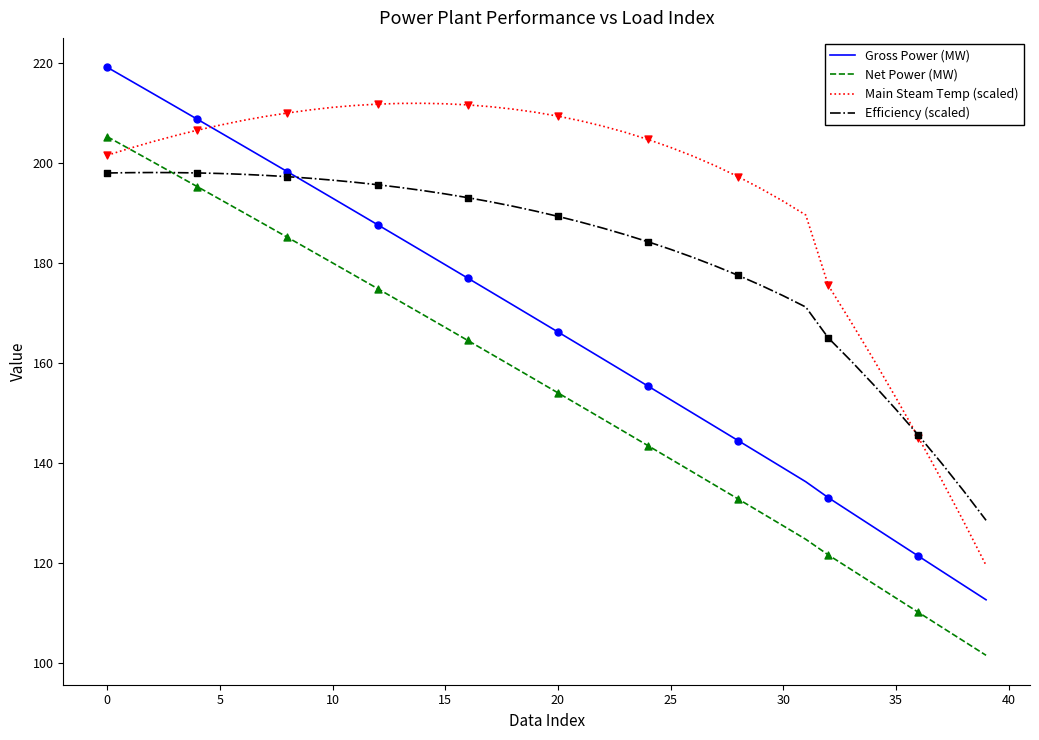

Which series has the largest total across all categories?

Main Steam Temp (scaled)